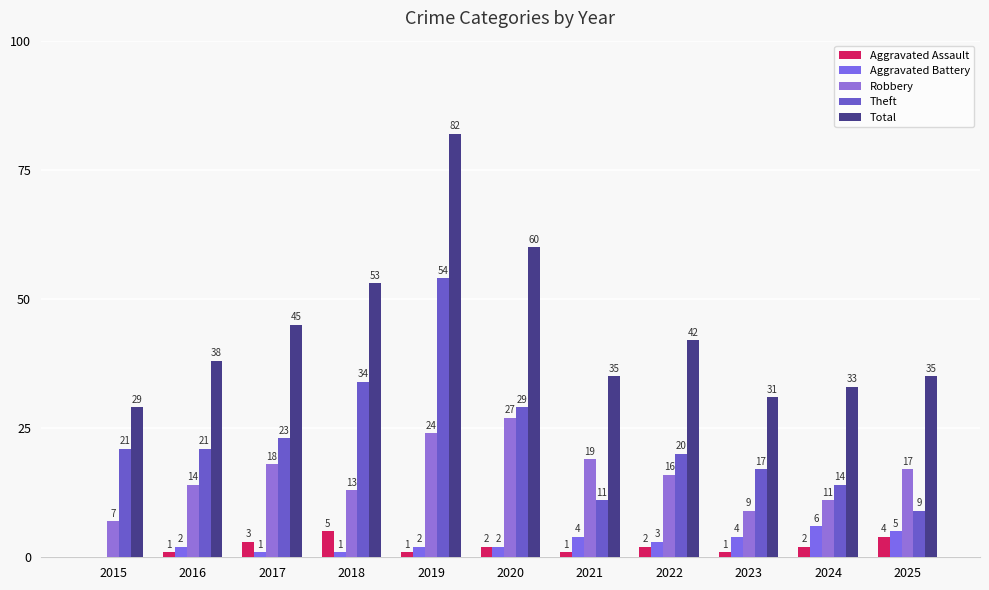

Does the chart contain stacked bars?

No